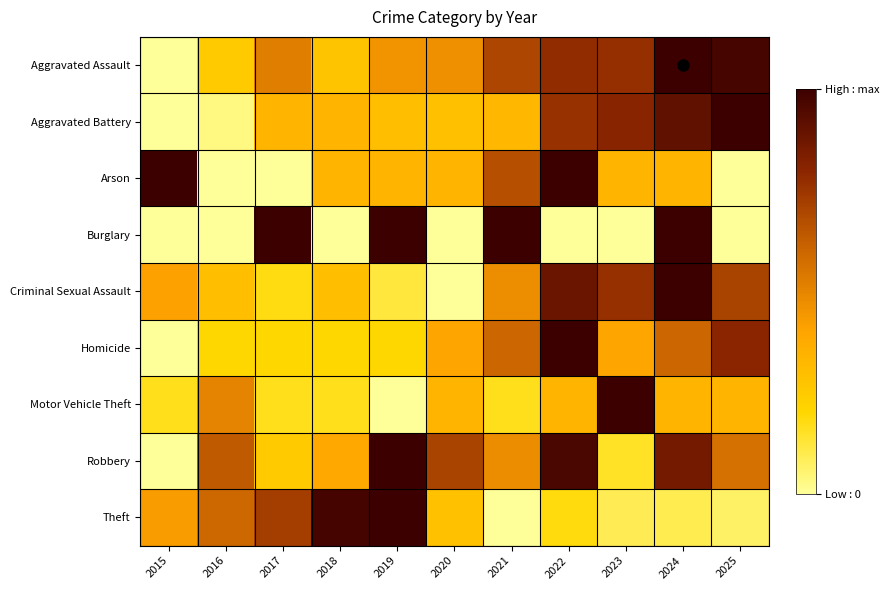

Reading left to right, extract all data points from this chart.

Aggravated Assault: 2015=0.0	2016=0.2	2017=0.5	2018=0.3	2019=0.5	2020=0.5	2021=0.7	2022=0.8	2023=0.8	2024=1.0	2025=1.0
Aggravated Battery: 2015=0.0	2016=0.0	2017=0.3	2018=0.3	2019=0.3	2020=0.3	2021=0.3	2022=0.8	2023=0.8	2024=0.9	2025=1.0
Arson: 2015=1.0	2016=0.0	2017=0.0	2018=0.3	2019=0.3	2020=0.3	2021=0.7	2022=1.0	2023=0.3	2024=0.3	2025=0.0
Burglary: 2015=0.0	2016=0.0	2017=1.0	2018=0.0	2019=1.0	2020=0.0	2021=1.0	2022=0.0	2023=0.0	2024=1.0	2025=0.0
Criminal Sexual Assault: 2015=0.4	2016=0.3	2017=0.2	2018=0.3	2019=0.1	2020=0.0	2021=0.5	2022=0.9	2023=0.8	2024=1.0	2025=0.7
Homicide: 2015=0.0	2016=0.2	2017=0.2	2018=0.2	2019=0.2	2020=0.4	2021=0.6	2022=1.0	2023=0.4	2024=0.6	2025=0.8
Motor Vehicle Theft: 2015=0.2	2016=0.5	2017=0.2	2018=0.2	2019=0.0	2020=0.3	2021=0.2	2022=0.3	2023=1.0	2024=0.3	2025=0.3
Robbery: 2015=0.0	2016=0.6	2017=0.2	2018=0.4	2019=1.0	2020=0.7	2021=0.5	2022=1.0	2023=0.2	2024=0.9	2025=0.6
Theft: 2015=0.4	2016=0.6	2017=0.7	2018=1.0	2019=1.0	2020=0.3	2021=0.0	2022=0.2	2023=0.1	2024=0.1	2025=0.1